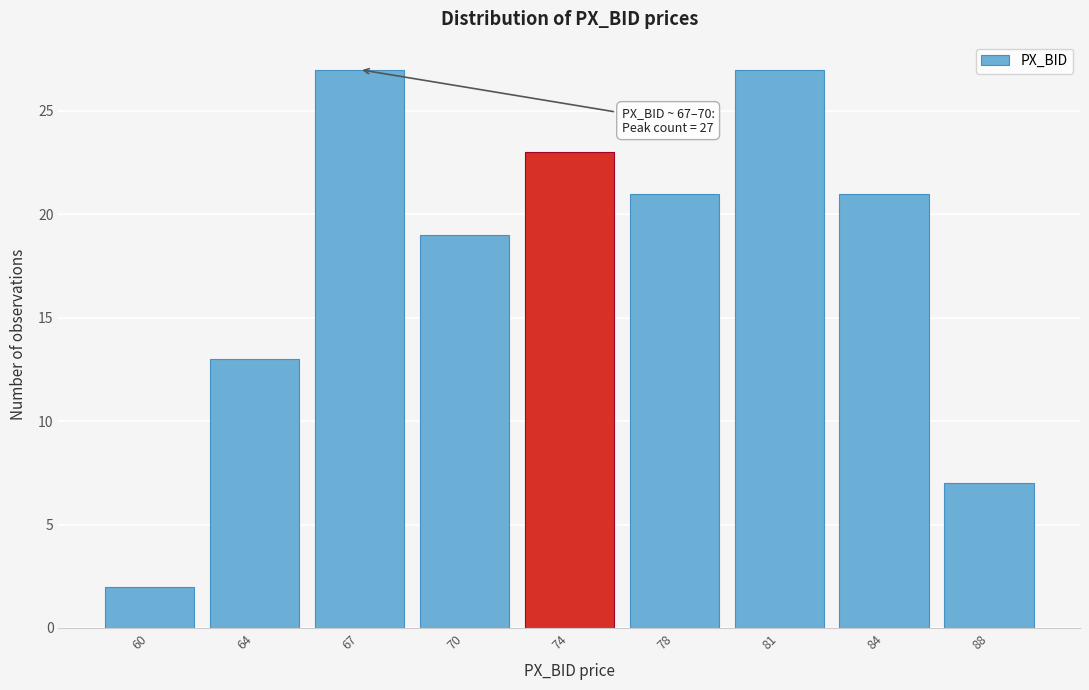

Reading left to right, what are all the values shown in this chart?

60=2	64=13	67=27	70=19	74=23	78=21	81=27	84=21	88=7